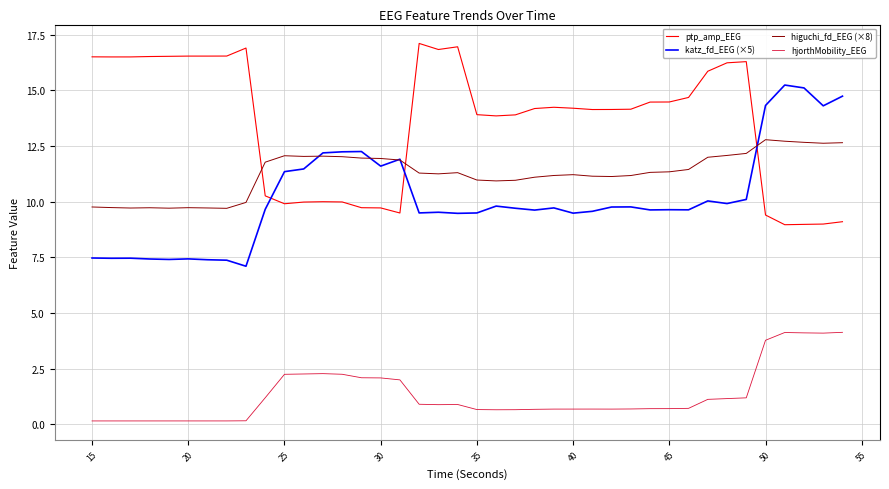

True or false: higuchi_fd_EEG (×8) and hjorthMobility_EEG cross at least once.

False